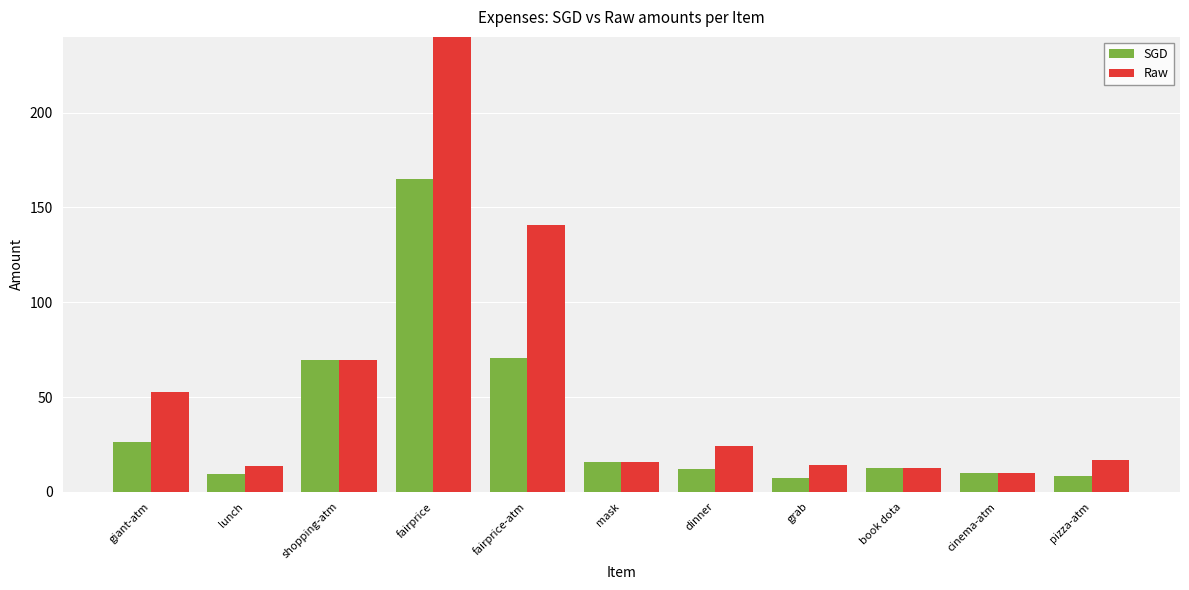

What is the label of the 8th bar from the right?

fairprice